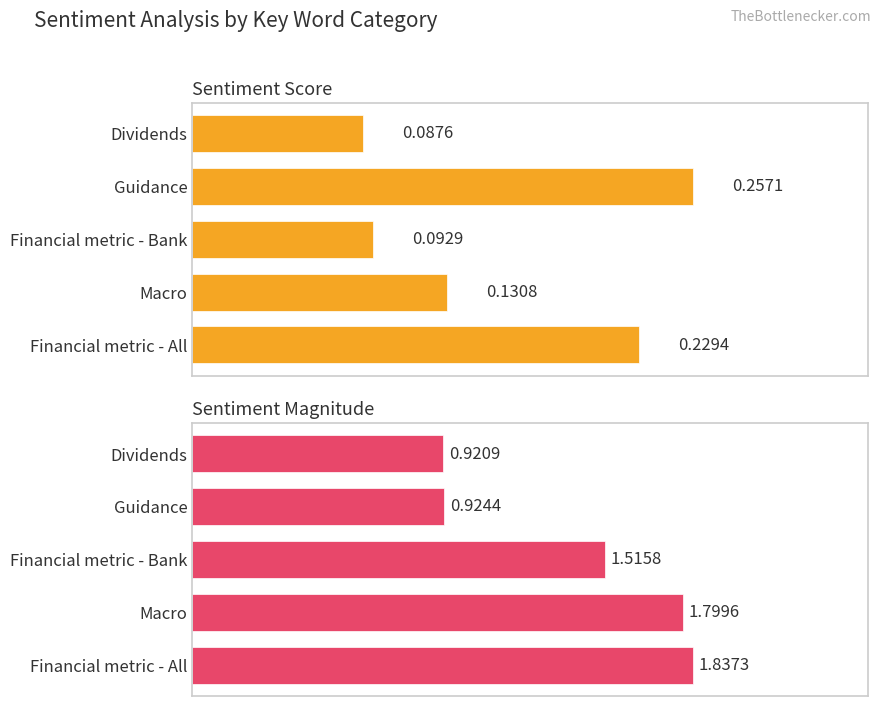

How many categories are shown in the chart?

5